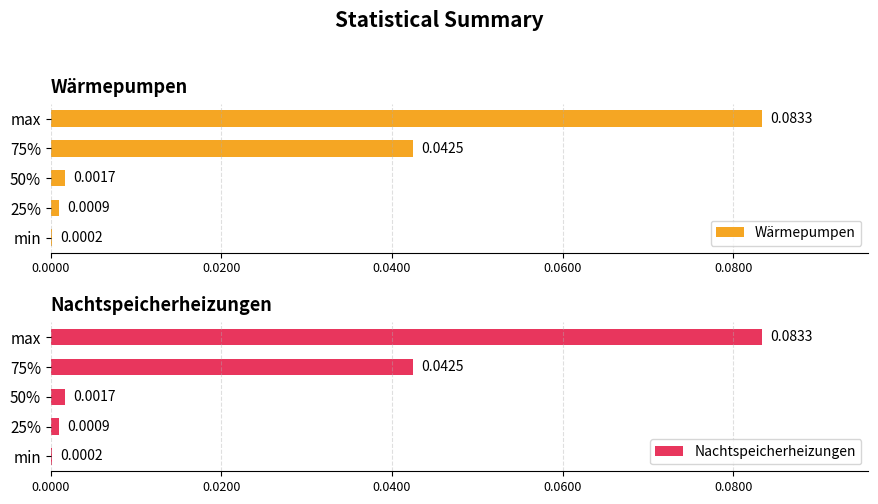

Are the bars grouped side by side (vs. stacked)?

Yes